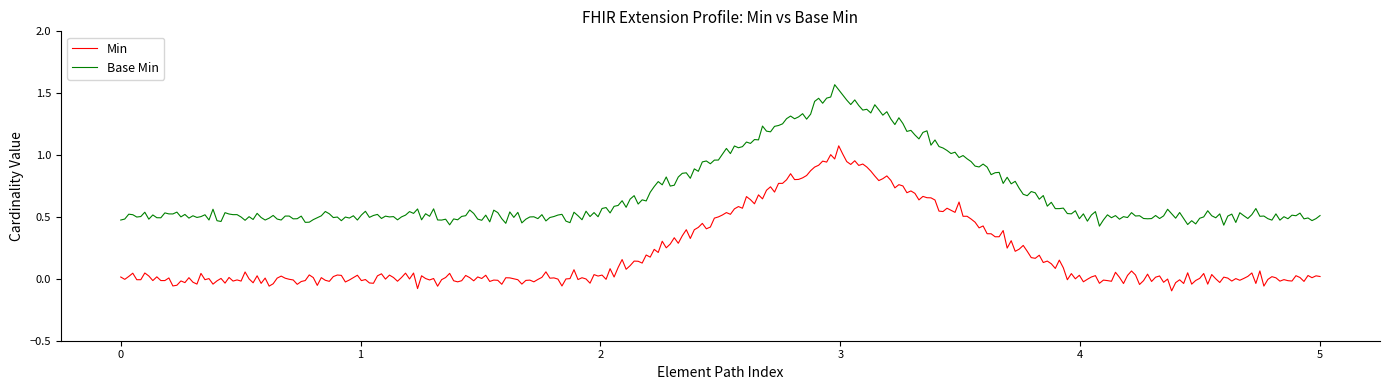

Rank the series by their average value, from highest to lowest.

Base Min, Min